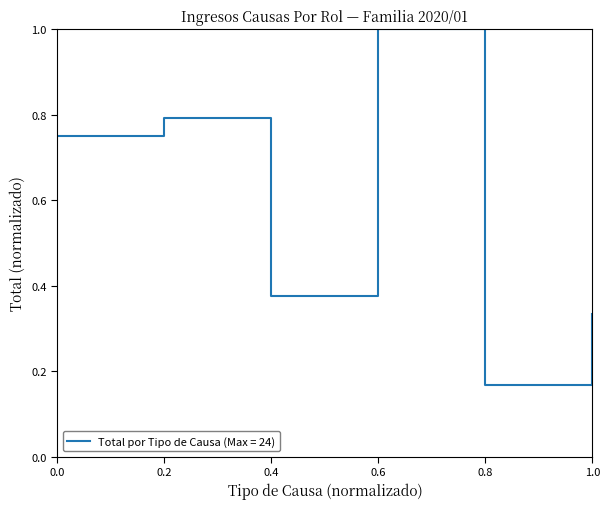

What position from the right is 0.4?

4